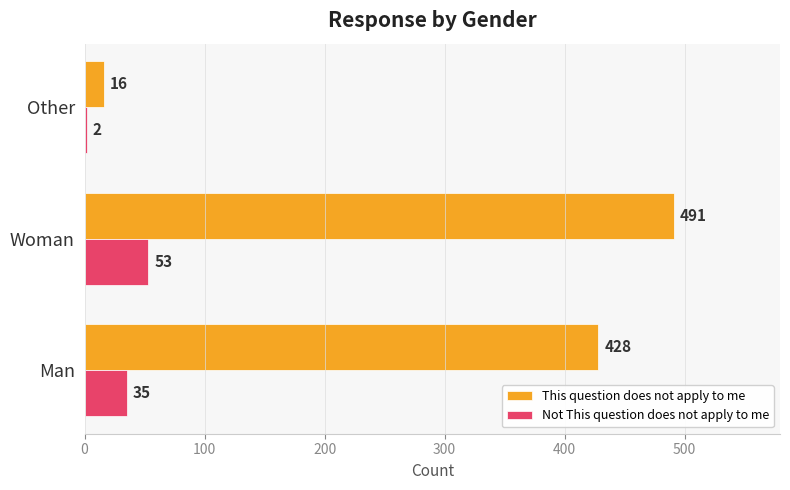

At which label does Not This question does not apply to me reach its peak?

Woman